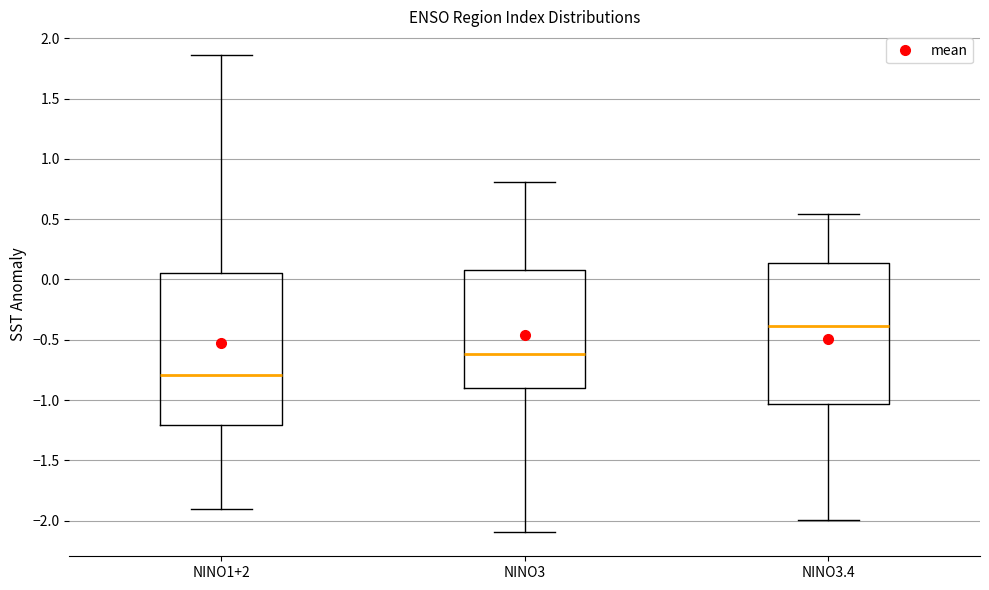

Where does the median line of the box for NINO1+2 sit on the y-axis? The values are not printed on the chart, so give them approximately, as read against the axis.

-0.80